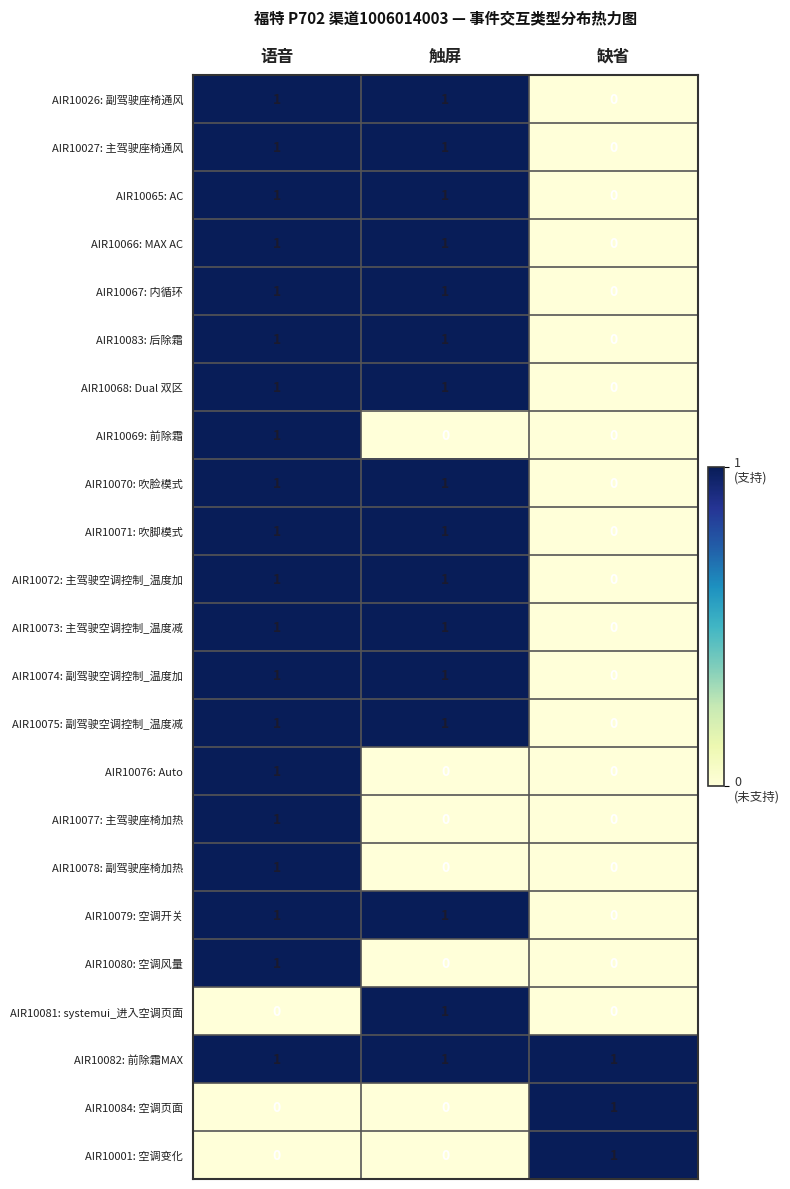

How many values in AIR10026: 副驾驶座椅通风 are above zero?

2